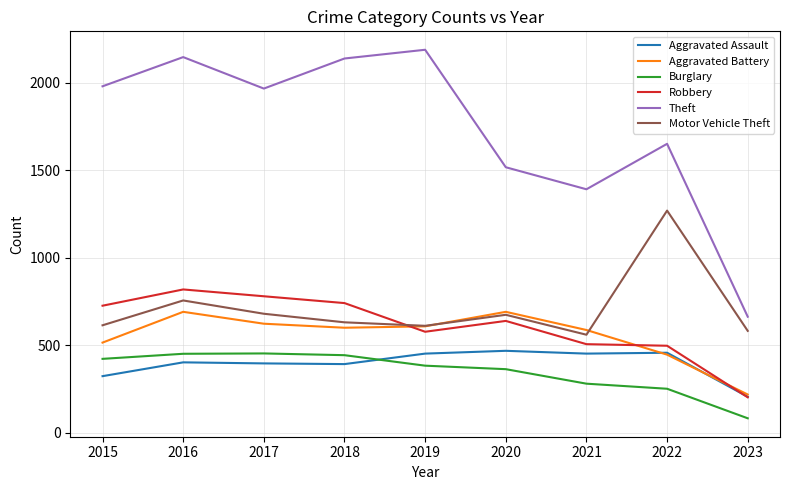

What is the difference between the Motor Vehicle Theft values at 2016 and 2019?

145